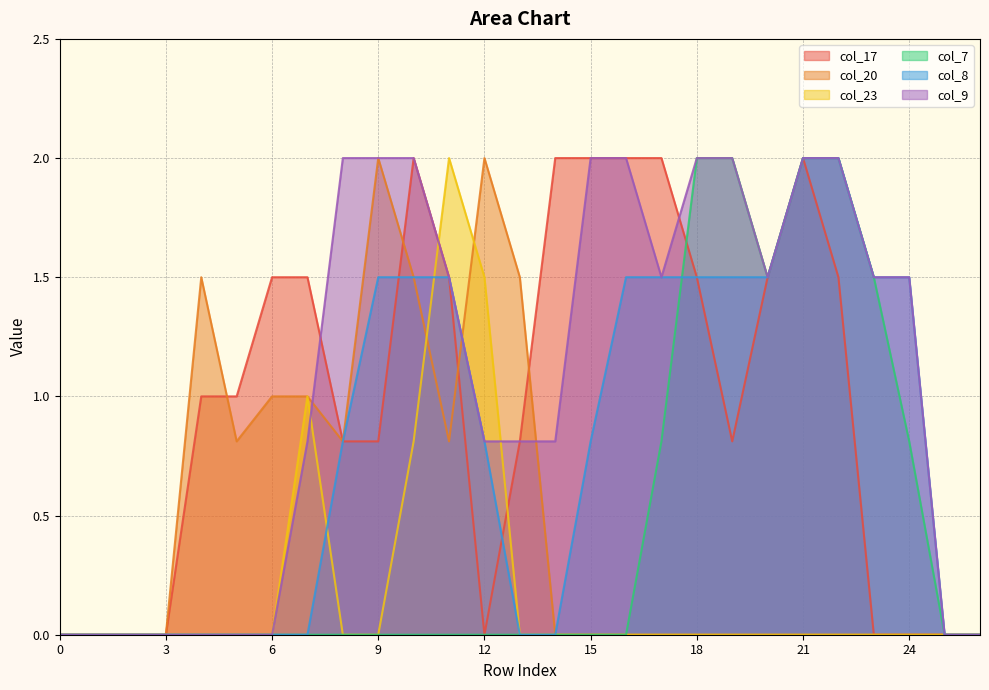

How many lines are shown in the chart?

6